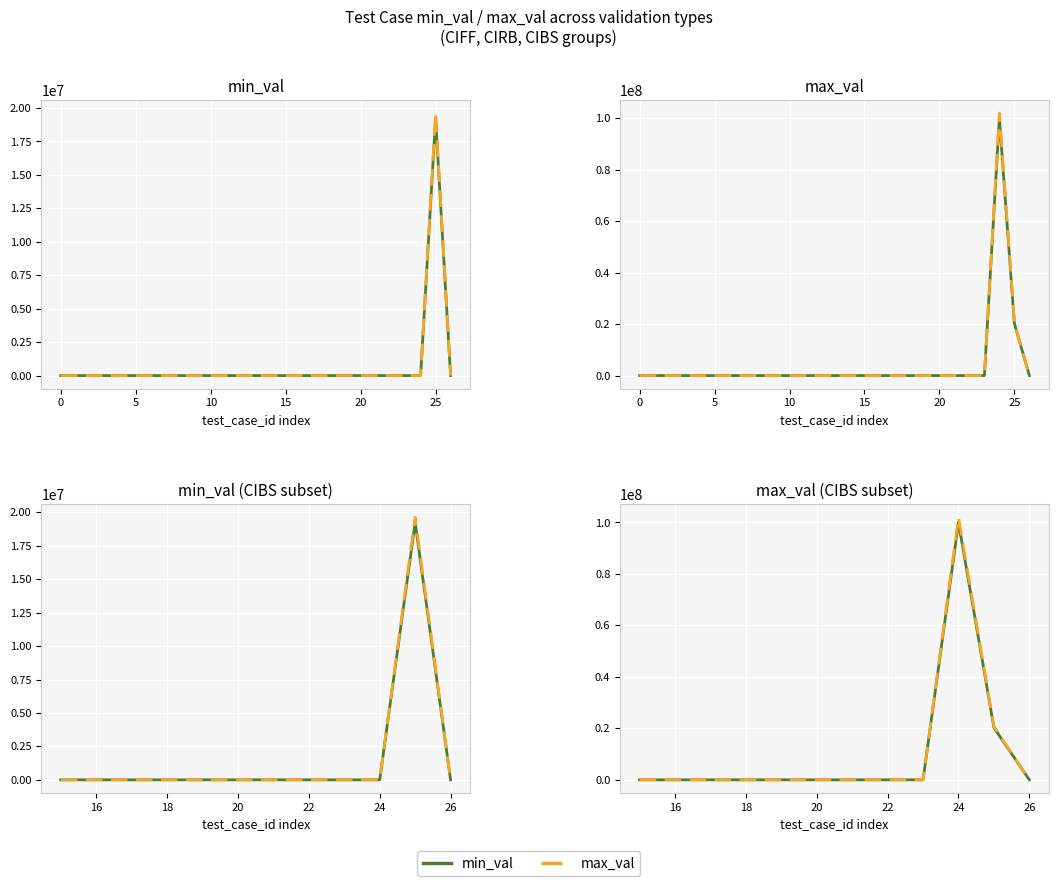

What is the label of the 12th point from the left?

11